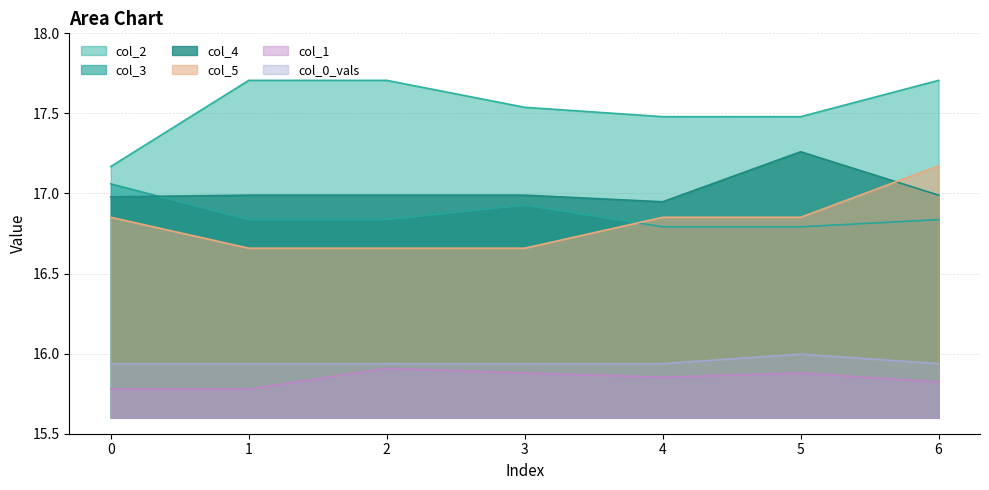

List the labels in order of col_5 value, largest first.

6, 0, 4, 5, 1, 2, 3